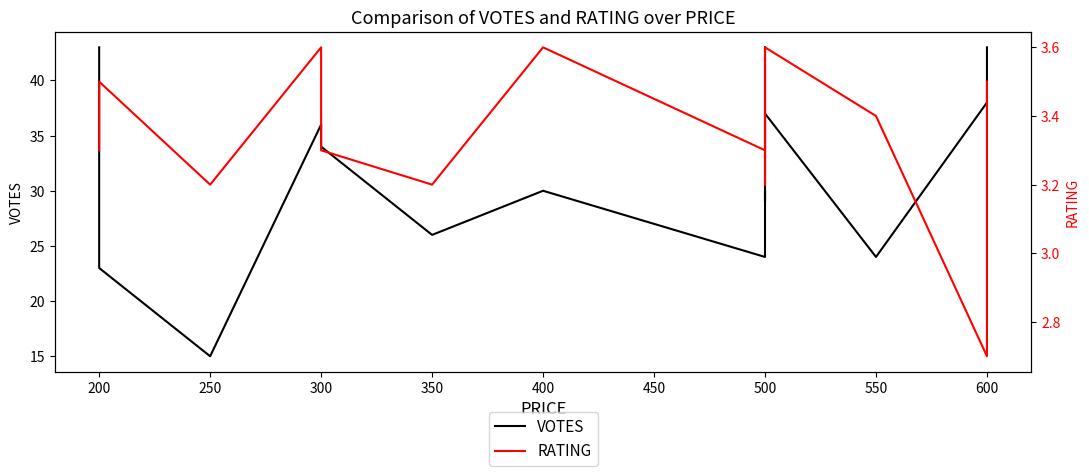

Is this an area chart (filled region under the line)?

No